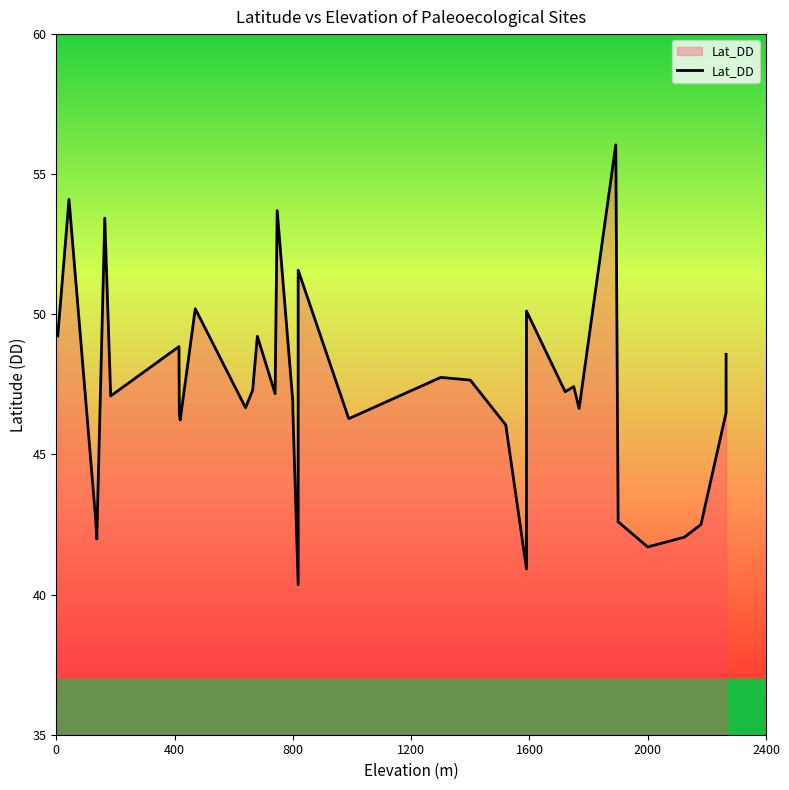

Reading left to right, transcribe all the data shown in this chart.

49.2	54.1	42.8	42.0	53.4	47.1	48.9	46.4	46.2	50.2	46.7	47.3	49.2	47.2	53.7	46.9	46.6	40.4	51.6	46.3	47.8	47.7	46.1	40.9	50.1	47.2	47.4	46.6	56.0	42.6	41.7	42.0	42.5	46.5	48.6